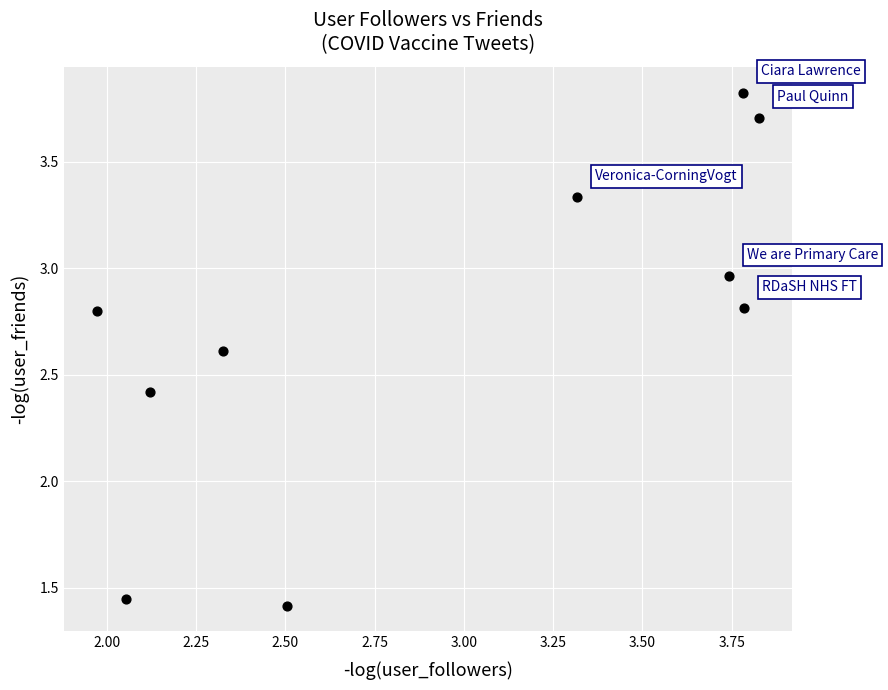

What Y value in the scatter plot is closest to 2?

2.4